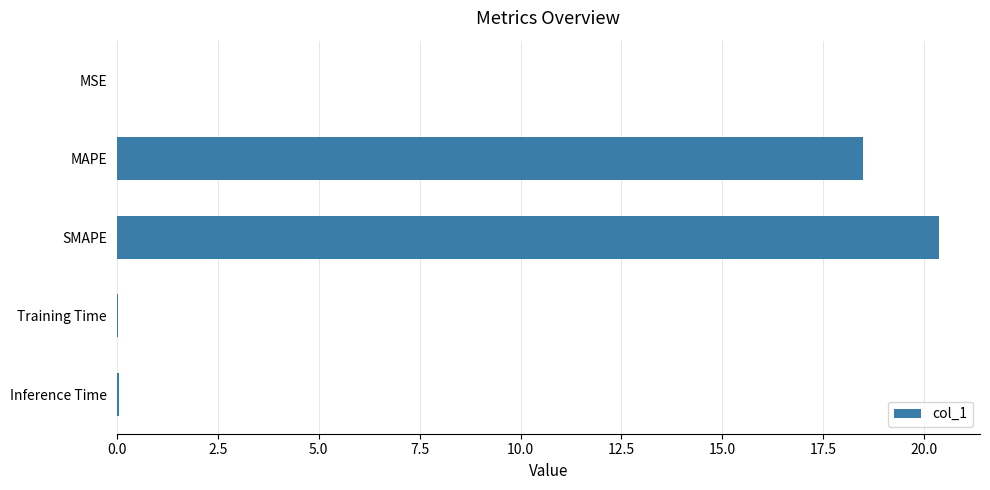

Between Inference Time and SMAPE, which is larger?

SMAPE